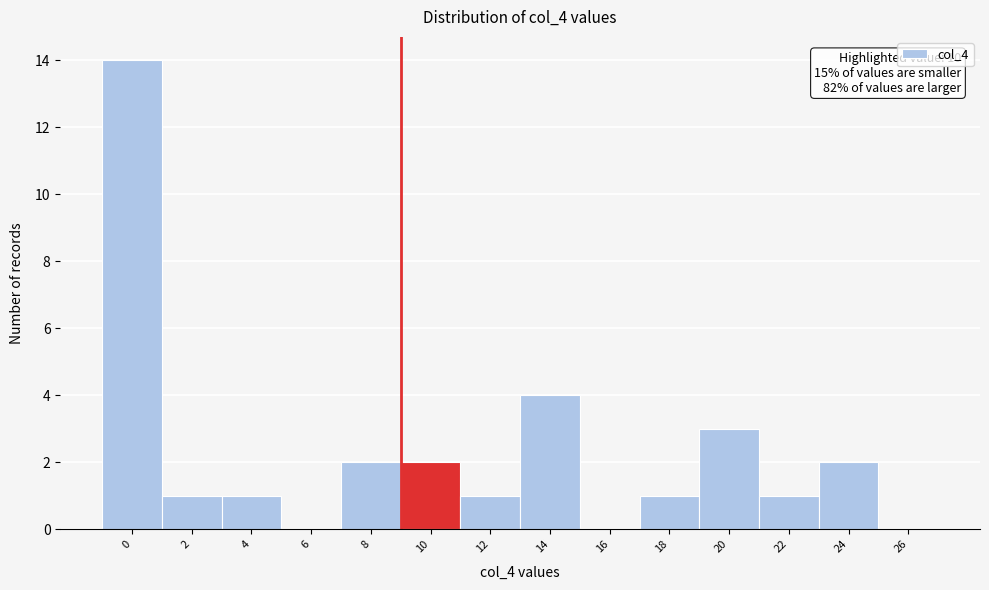

Reading left to right, list all the values displayed in this chart.

0=14	2=1	4=1	6=0	8=2	10=2	12=1	14=4	16=0	18=1	20=3	22=1	24=2	26=0